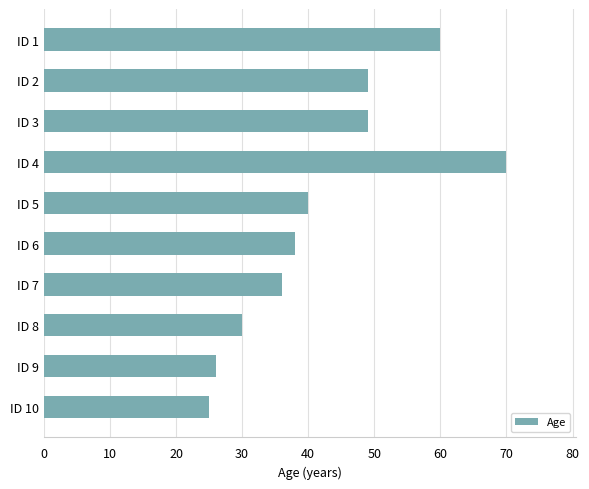

What is the value of the 5th bar from the top?

40